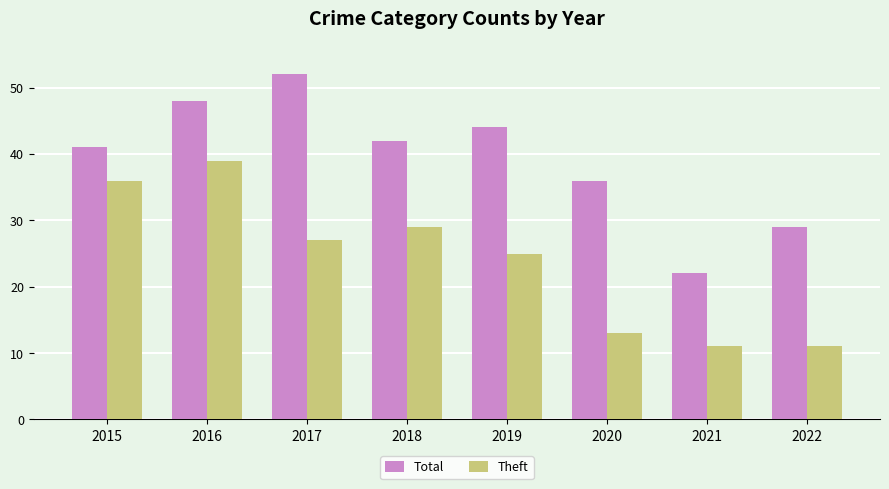

Is the value of Total at 2016 greater than the value of Theft at 2019?

Yes